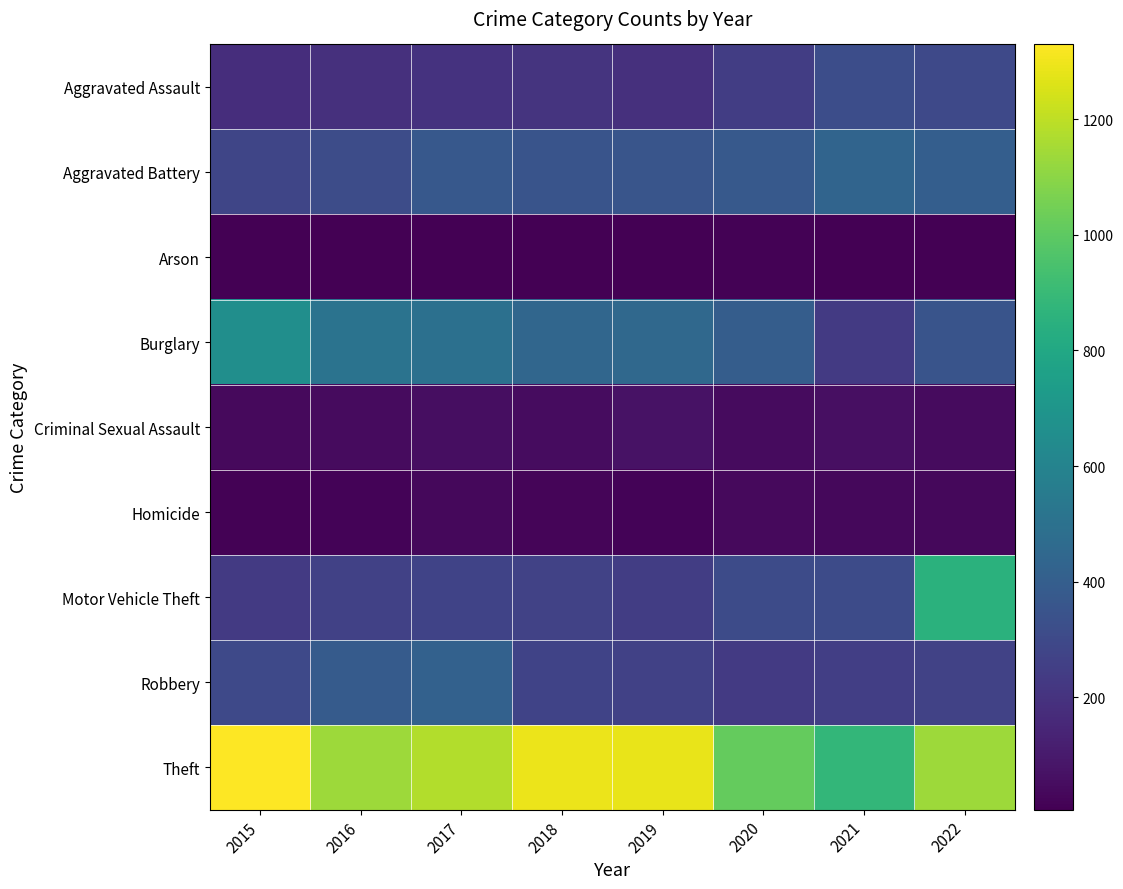

Which series has the widest spread of values?

Motor Vehicle Theft